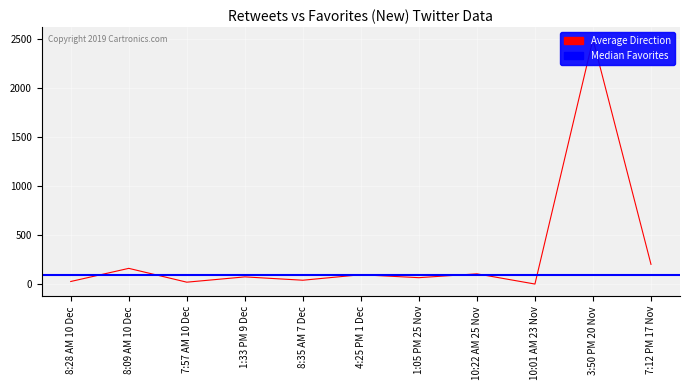

Is this an area chart (filled region under the line)?

No